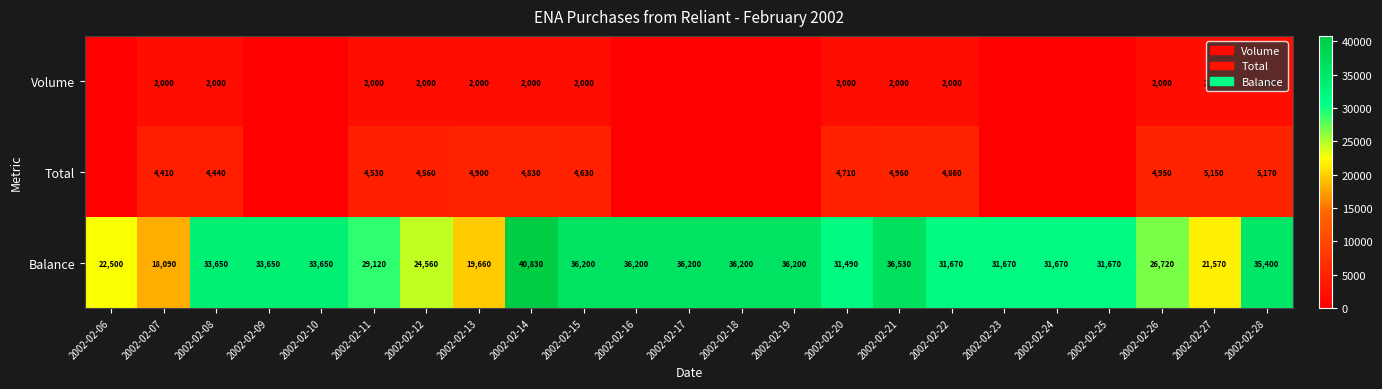

At how many categories does at least one series exceed 36647?

1